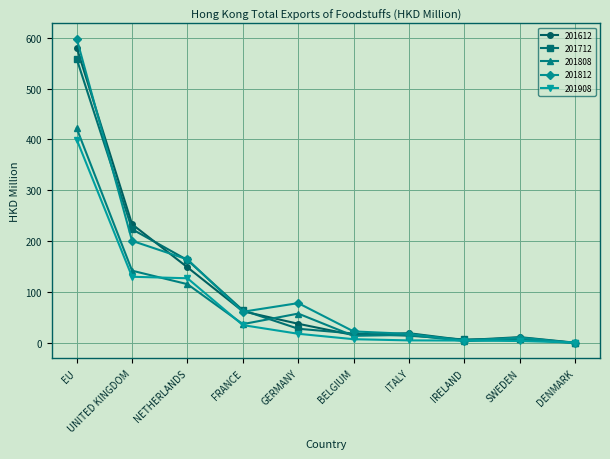

What is the difference between the second highest and minimum values in the 201808 series?

141.9